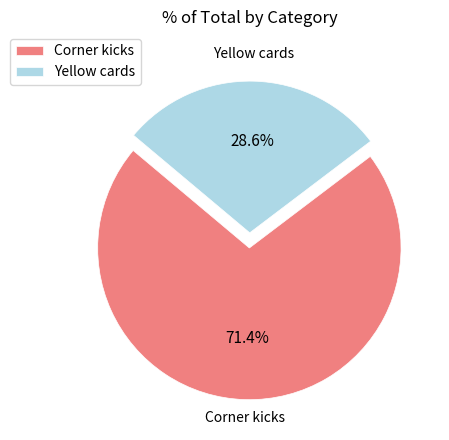

To the nearest percent, what percentage of the pie is Corner kicks?

71%